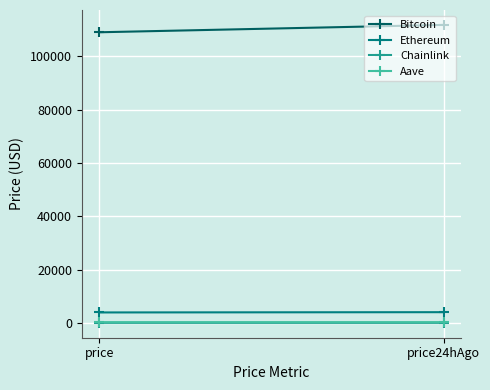

What is the sum of all Ethereum values?

7934.8